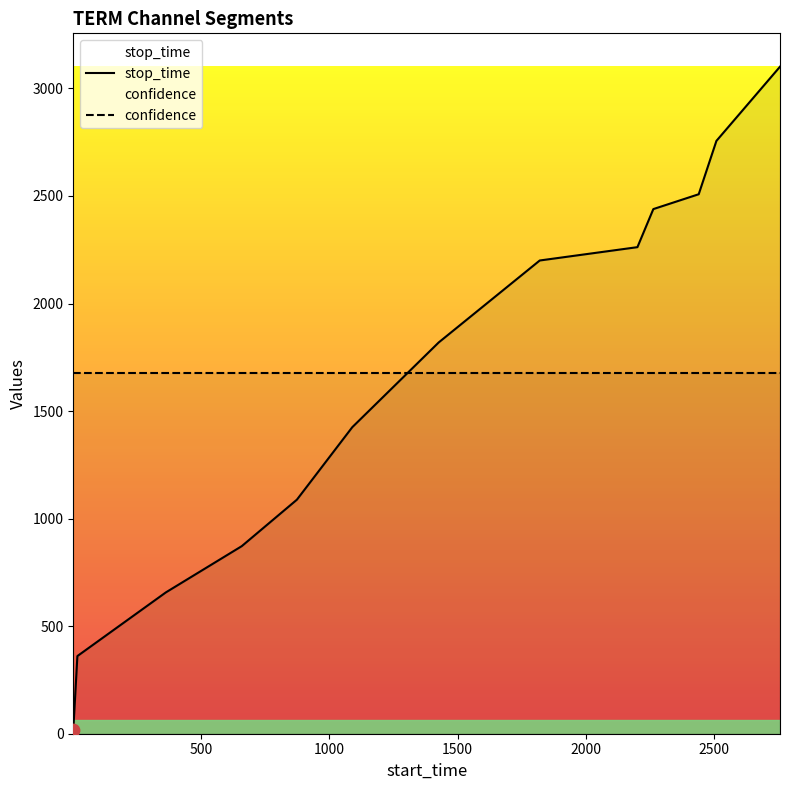

Which series contains the lowest Y value?

stop_time